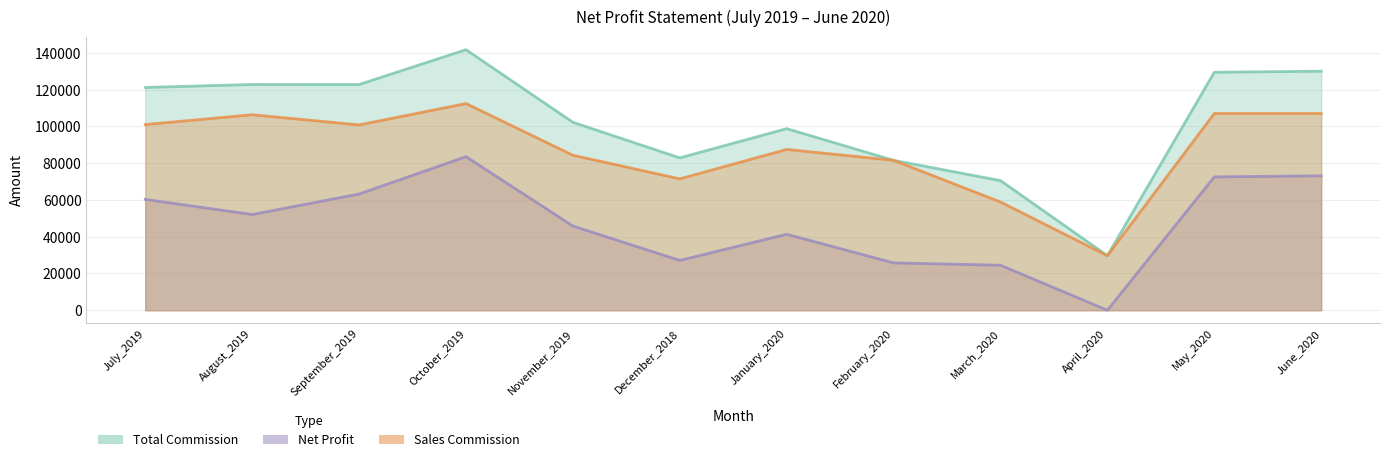

How many values in the Total Commission series are below 121199?

6